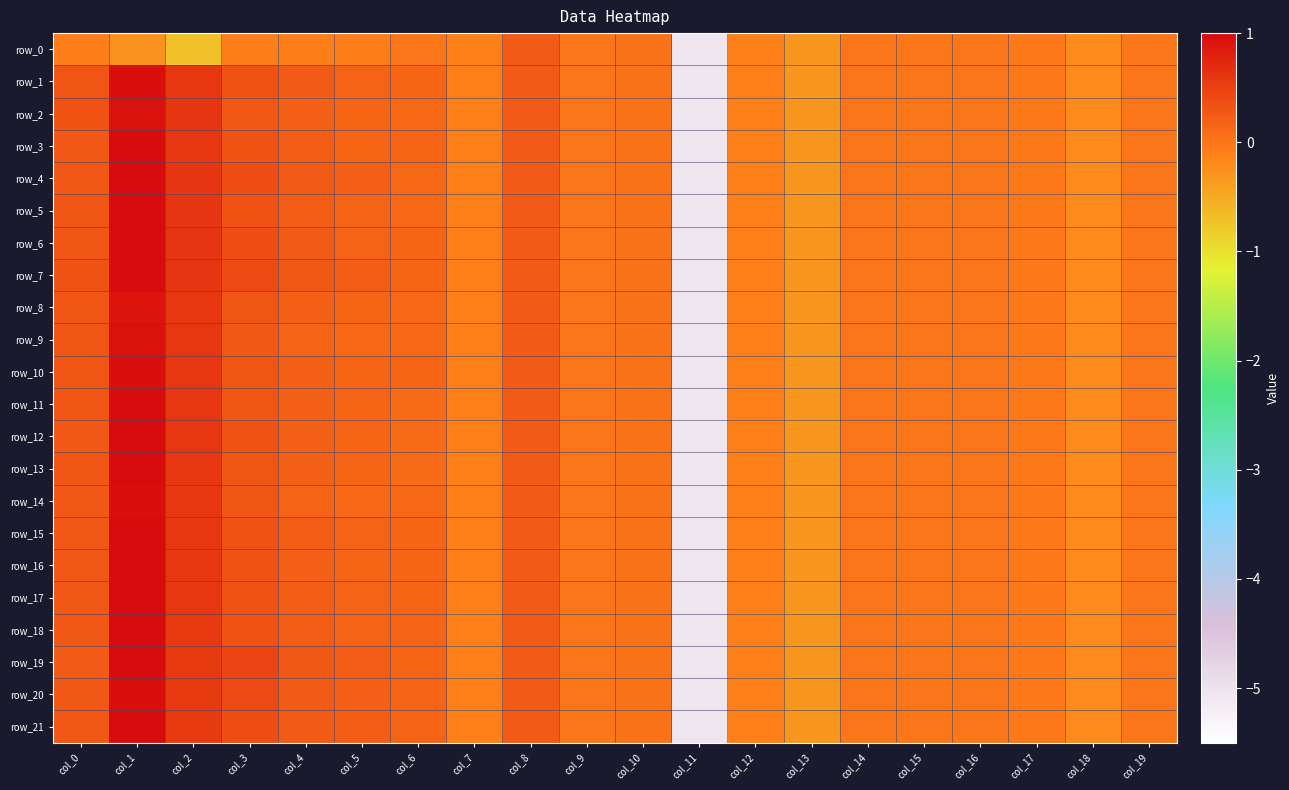

Which series has the largest total across all categories?

row_7